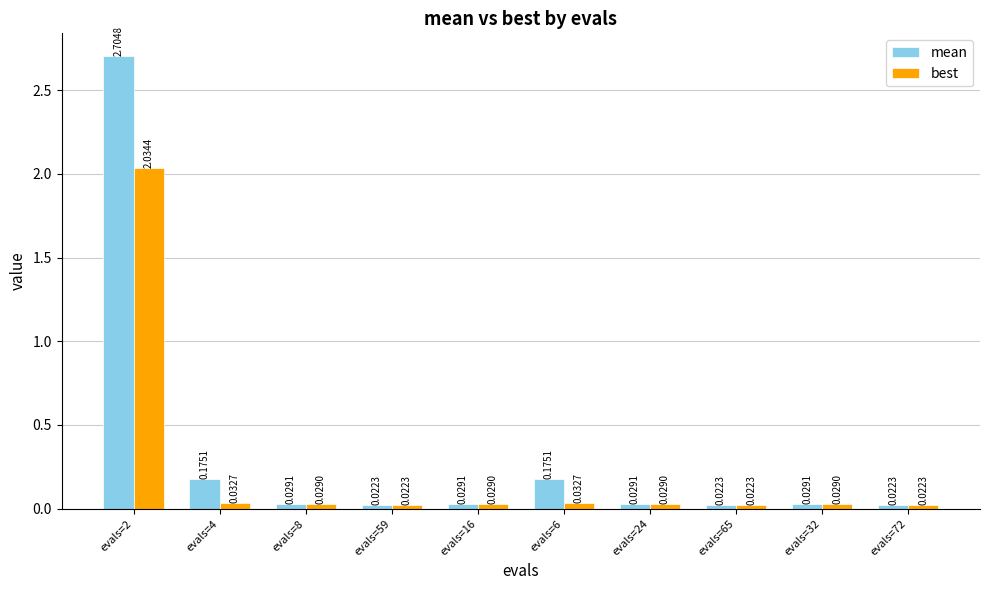

At which category is the sum across all series the highest?

evals=2